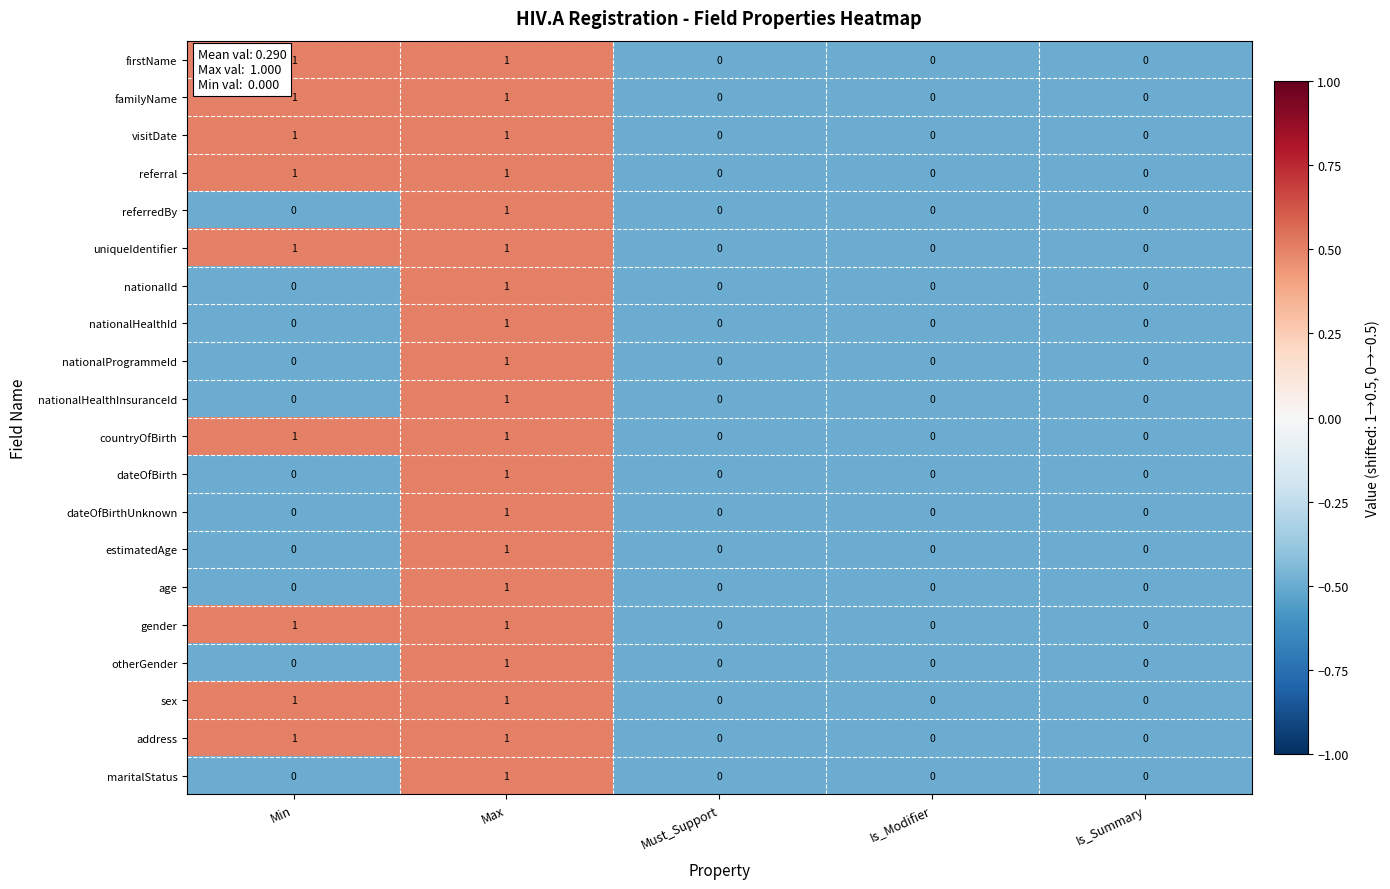

How many data points does each series have?

5